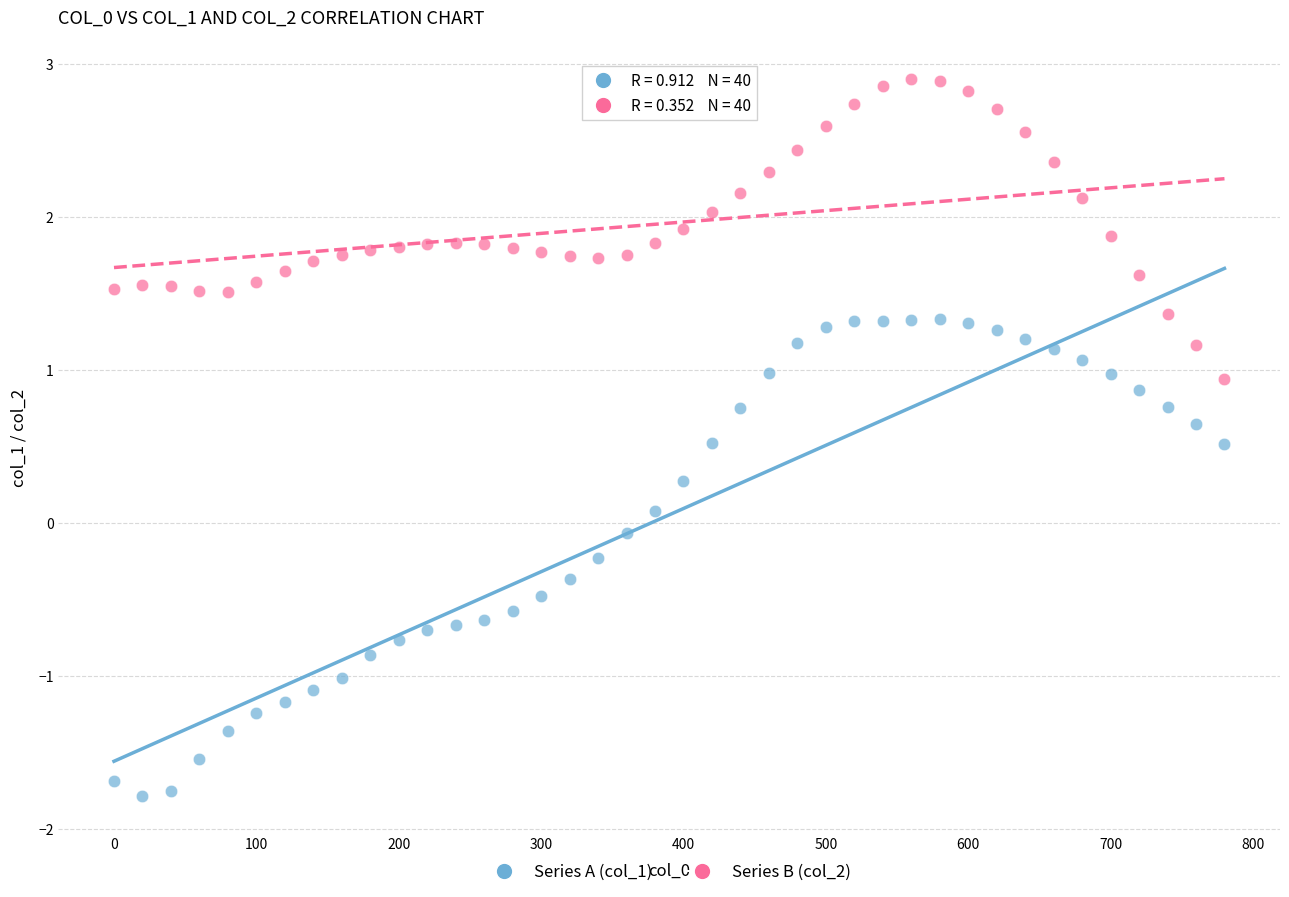

Across all data points, what is the range of X values (max minus min)?

780.0